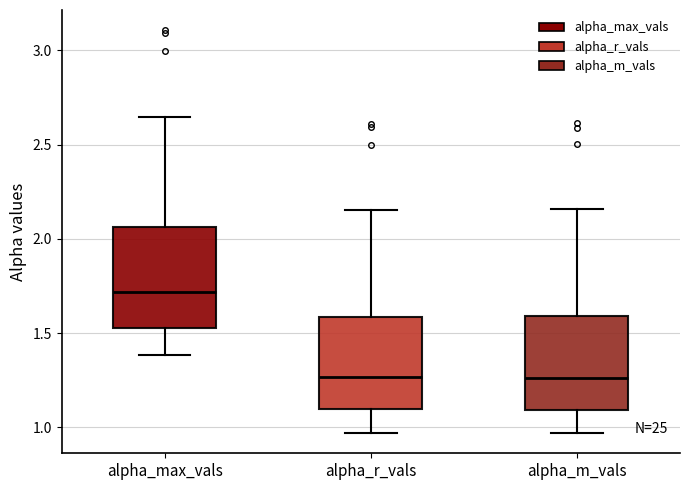

Reading left to right, transcribe this box plot: for each box, give where its median line is, the range the box spans, and where its two whiskers end, as read against the y-axis. The values are not printed on the chart, so give them approximately, as read against the axis.

alpha_max_vals: median 1.70, box 1.55 to 2.05, whiskers 1.40 to 2.65
alpha_r_vals: median 1.25, box 1.10 to 1.60, whiskers 0.95 to 2.15
alpha_m_vals: median 1.25, box 1.10 to 1.60, whiskers 0.95 to 2.15